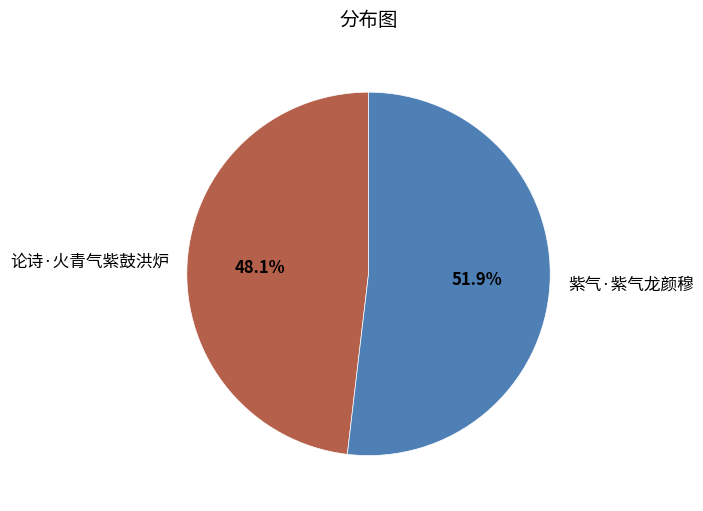

To the nearest percent, what is the difference between the largest and smallest slice percentages?

4%